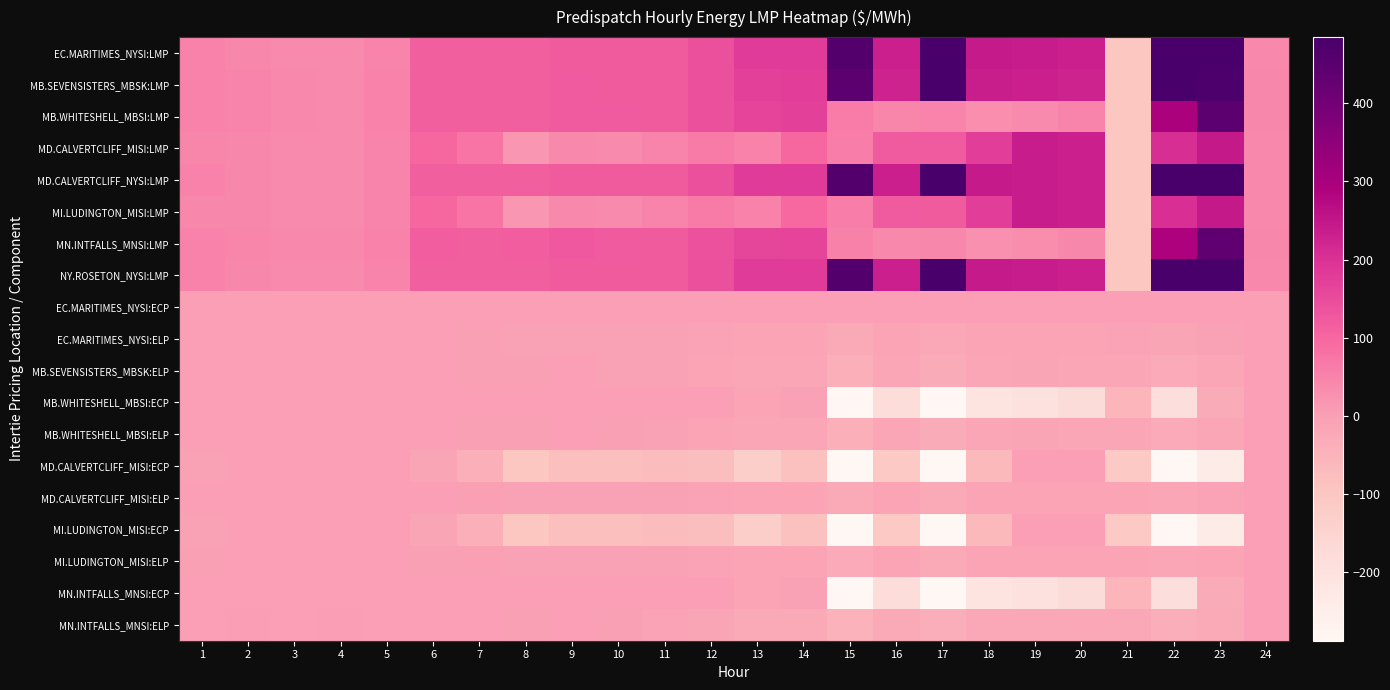

Reading left to right, transcribe all the data shown in this chart.

EC.MARITIMES_NYSI:LMP: 1=50.2	2=42.4	3=37.9	4=36.3	5=50.0	6=115.5	7=115.1	8=114.0	9=119.7	10=120.3	11=121.1	12=143.3	13=182.4	14=181.9	15=462.1	16=233.4	17=492.9	18=242.5	19=239.0	20=233.9	21=-100.0	22=500.0	23=485.0	24=40.9
MB.SEVENSISTERS_MBSK:LMP: 1=51.8	2=50.0	3=38.9	4=37.8	5=50.8	6=116.1	7=116.4	8=116.2	9=124.3	10=122.6	11=121.5	12=141.7	13=173.9	14=174.5	15=447.2	16=226.1	17=485.4	18=236.9	19=233.4	20=226.5	21=-100.0	22=485.9	23=475.1	24=42.5
MB.WHITESHELL_MBSI:LMP: 1=51.8	2=50.0	3=38.9	4=37.8	5=50.8	6=116.1	7=116.4	8=116.2	9=124.3	10=122.7	11=121.5	12=141.7	13=163.4	14=168.6	15=63.0	16=44.3	17=50.1	18=30.5	19=38.0	20=48.5	21=-100.0	22=296.6	23=445.1	24=42.5
MD.CALVERTCLIFF_MISI:LMP: 1=44.3	2=42.3	3=37.8	4=36.3	5=49.9	6=100.2	7=75.3	8=15.6	9=38.5	10=38.0	11=50.0	12=66.0	13=52.0	14=98.5	15=61.8	16=124.1	17=123.2	18=175.0	19=238.3	20=233.0	21=-100.0	22=204.2	23=245.5	24=40.9
MD.CALVERTCLIFF_NYSI:LMP: 1=50.2	2=42.3	3=37.8	4=36.3	5=49.9	6=115.3	7=115.0	8=113.8	9=119.9	10=120.5	11=121.3	12=143.5	13=182.1	14=181.6	15=461.2	16=232.6	17=491.5	18=242.1	19=238.3	20=233.0	21=-100.0	22=497.7	23=483.1	24=40.9
MI.LUDINGTON_MISI:LMP: 1=44.0	2=42.0	3=37.6	4=36.1	5=49.6	6=99.8	7=75.0	8=15.1	9=38.4	10=38.0	11=49.9	12=65.9	13=51.7	14=98.3	15=60.5	16=123.4	17=121.4	18=174.3	19=237.9	20=232.3	21=-100.0	22=202.0	23=243.6	24=40.7
MN.INTFALLS_MNSI:LMP: 1=52.8	2=45.1	3=40.0	4=38.6	5=51.9	6=117.2	7=116.6	8=116.8	9=126.8	10=123.1	11=120.6	12=138.5	13=159.1	14=164.0	15=54.1	16=40.4	17=43.8	18=27.0	19=34.5	20=44.1	21=-100.0	22=288.9	23=439.3	24=43.2
NY.ROSETON_NYSI:LMP: 1=50.2	2=42.4	3=37.9	4=36.3	5=50.0	6=115.5	7=115.1	8=114.0	9=119.7	10=120.3	11=121.1	12=143.3	13=182.4	14=181.9	15=462.1	16=233.4	17=492.9	18=242.5	19=239.0	20=233.9	21=-100.0	22=500.0	23=485.0	24=40.9
EC.MARITIMES_NYSI:ECP: 1=0.0	2=0.0	3=0.0	4=0.0	5=0.0	6=0.0	7=0.0	8=0.0	9=0.0	10=0.0	11=0.0	12=0.0	13=0.0	14=0.0	15=0.0	16=0.0	17=0.0	18=0.0	19=0.0	20=0.0	21=0.0	22=0.0	23=0.0	24=0.0
EC.MARITIMES_NYSI:ELP: 1=-0.9	2=-0.4	3=-0.3	4=-0.0	5=-0.5	6=-1.0	7=-2.6	8=-5.2	9=-5.4	10=-6.5	11=-6.9	12=-8.6	13=-10.4	14=-10.6	15=-24.0	16=-11.4	17=-21.2	18=-10.9	19=-10.3	20=-10.5	21=-9.7	22=-14.0	23=-6.8	24=-0.7
MB.SEVENSISTERS_MBSK:ELP: 1=0.6	2=1.2	3=0.8	4=1.4	5=0.3	6=-0.3	7=-1.3	8=-2.9	9=-0.8	10=-4.2	11=-6.4	12=-10.2	13=-18.9	14=-18.0	15=-38.9	16=-18.8	17=-28.6	18=-16.6	19=-15.9	20=-17.9	21=-16.9	22=-28.1	23=-16.6	24=0.8
MB.WHITESHELL_MBSI:ECP: 1=0.0	2=0.0	3=0.0	4=0.0	5=0.0	6=0.0	7=0.0	8=0.0	9=0.0	10=0.0	11=0.0	12=0.0	13=-10.5	14=-5.8	15=-384.2	16=-181.8	17=-435.3	18=-206.4	19=-195.5	20=-178.1	21=-54.1	22=-189.3	23=-29.8	24=0.0
MB.WHITESHELL_MBSI:ELP: 1=0.6	2=1.3	3=0.8	4=1.4	5=0.3	6=-0.3	7=-1.3	8=-2.9	9=-0.8	10=-4.0	11=-6.4	12=-10.2	13=-18.9	14=-18.1	15=-38.9	16=-18.8	17=-28.6	18=-16.6	19=-15.9	20=-17.9	21=-17.1	22=-28.1	23=-16.9	24=0.8
MD.CALVERTCLIFF_MISI:ECP: 1=-5.8	2=0.0	3=0.0	4=0.0	5=0.0	6=-15.2	7=-39.6	8=-98.3	9=-81.4	10=-82.5	11=-71.3	12=-77.5	13=-130.1	14=-83.1	15=-399.4	16=-108.5	17=-368.2	18=-67.1	19=0.0	20=0.0	21=-108.6	22=-293.4	23=-237.6	24=0.0
MD.CALVERTCLIFF_MISI:ELP: 1=-1.0	2=-0.5	3=-0.4	4=-0.0	5=-0.6	6=-1.1	7=-2.7	8=-5.3	9=-5.2	10=-6.3	11=-6.7	12=-8.5	13=-10.7	14=-10.9	15=-24.9	16=-12.3	17=-22.6	18=-11.4	19=-11.0	20=-11.4	21=-10.6	22=-16.3	23=-8.7	24=-0.8
MI.LUDINGTON_MISI:ECP: 1=-5.8	2=0.0	3=0.0	4=0.0	5=0.0	6=-15.2	7=-39.6	8=-98.3	9=-81.4	10=-82.5	11=-71.3	12=-77.5	13=-130.1	14=-83.1	15=-399.4	16=-108.5	17=-368.2	18=-67.1	19=0.0	20=0.0	21=-108.6	22=-293.4	23=-237.6	24=0.0
MI.LUDINGTON_MISI:ELP: 1=-1.3	2=-0.8	3=-0.6	4=-0.2	5=-0.9	6=-1.5	7=-3.0	8=-5.8	9=-5.3	10=-6.3	11=-6.8	12=-8.6	13=-11.1	14=-11.1	15=-26.2	16=-13.0	17=-24.5	18=-12.1	19=-11.4	20=-12.1	21=-11.5	22=-18.5	23=-10.6	24=-1.0
MN.INTFALLS_MNSI:ECP: 1=0.0	2=0.0	3=0.0	4=0.0	5=0.0	6=0.0	7=0.0	8=0.0	9=0.0	10=0.0	11=0.0	12=0.0	13=-10.5	14=-5.8	15=-384.2	16=-181.8	17=-435.3	18=-206.4	19=-195.5	20=-178.1	21=-54.1	22=-189.3	23=-29.8	24=0.0
MN.INTFALLS_MNSI:ELP: 1=1.6	2=2.3	3=1.8	4=2.3	5=1.4	6=0.8	7=-1.1	8=-2.4	9=1.8	10=-3.7	11=-7.4	12=-13.4	13=-23.2	14=-22.8	15=-47.8	16=-22.7	17=-35.0	18=-20.1	19=-19.3	20=-22.2	21=-21.3	22=-35.8	23=-22.7	24=1.6